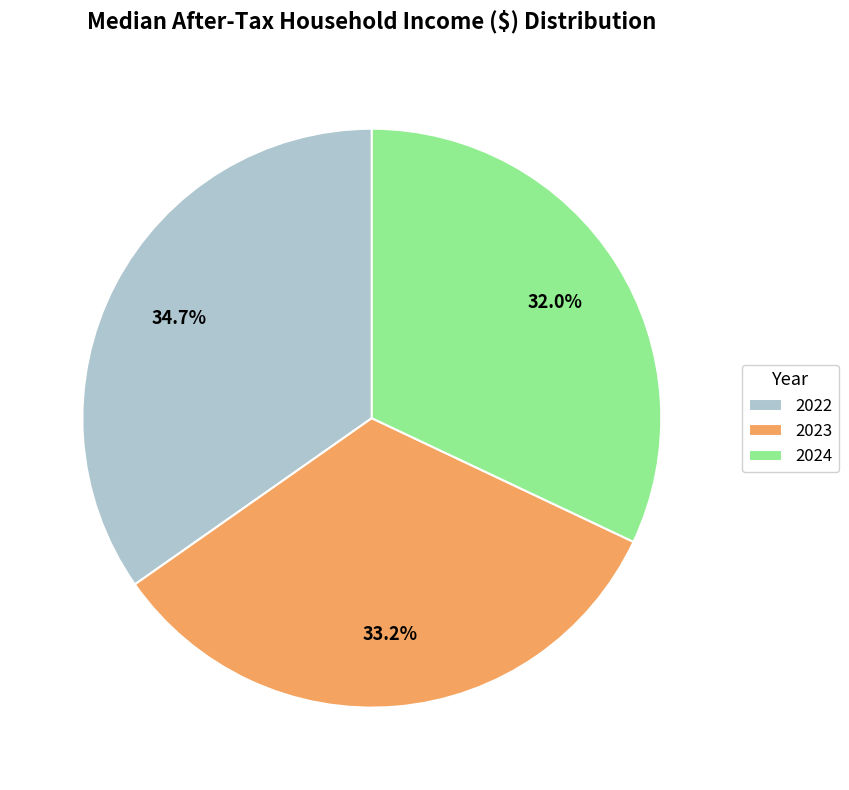

How many segments does this pie chart have?

3